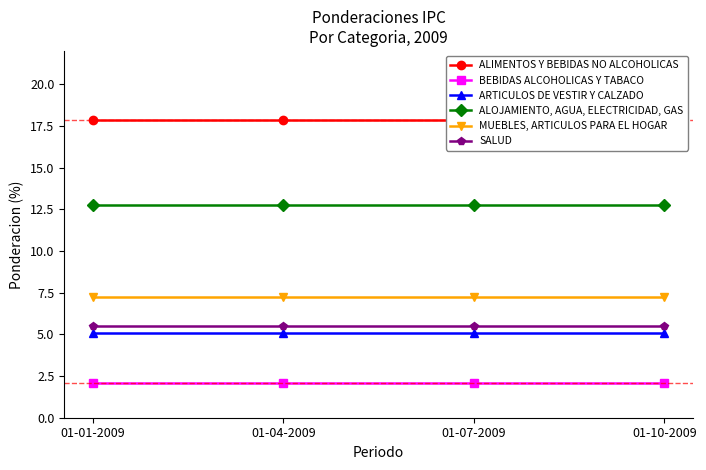

What are all the series names shown in the legend?

ALIMENTOS Y BEBIDAS NO ALCOHOLICAS, BEBIDAS ALCOHOLICAS Y TABACO, ARTICULOS DE VESTIR Y CALZADO, ALOJAMIENTO, AGUA, ELECTRICIDAD, GAS, MUEBLES, ARTICULOS PARA EL HOGAR, SALUD